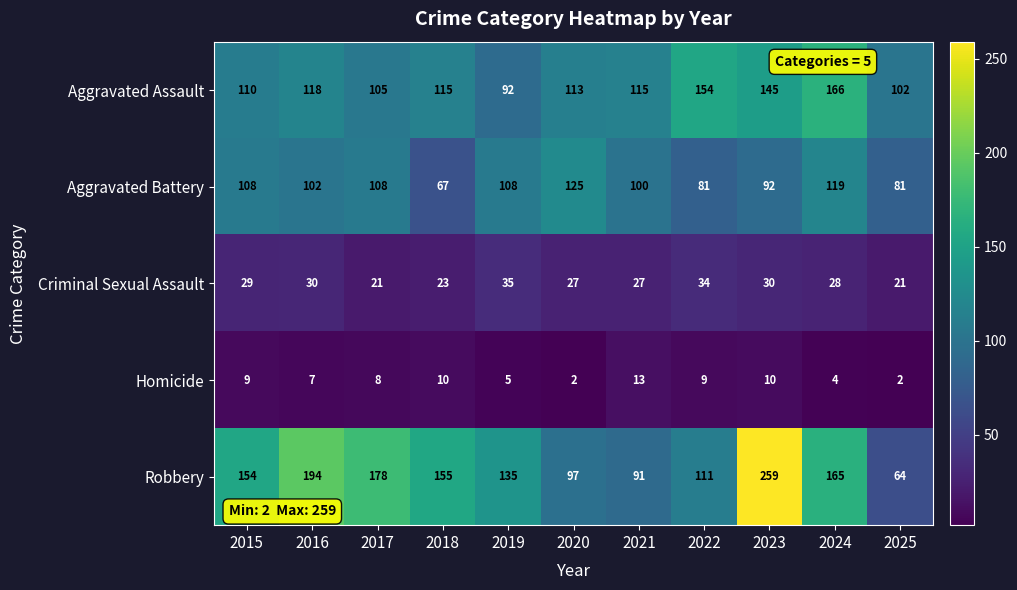

Which series has the largest range (max minus min)?

Robbery